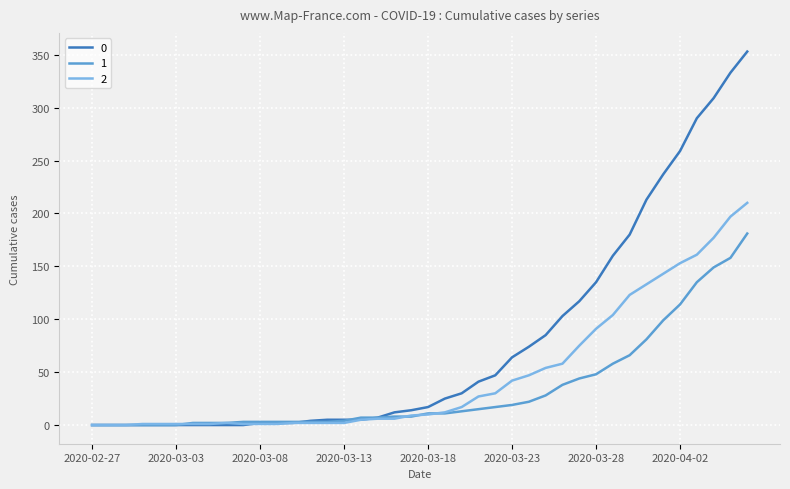

What is the difference between the second highest and minimum values in the 2 series?

197